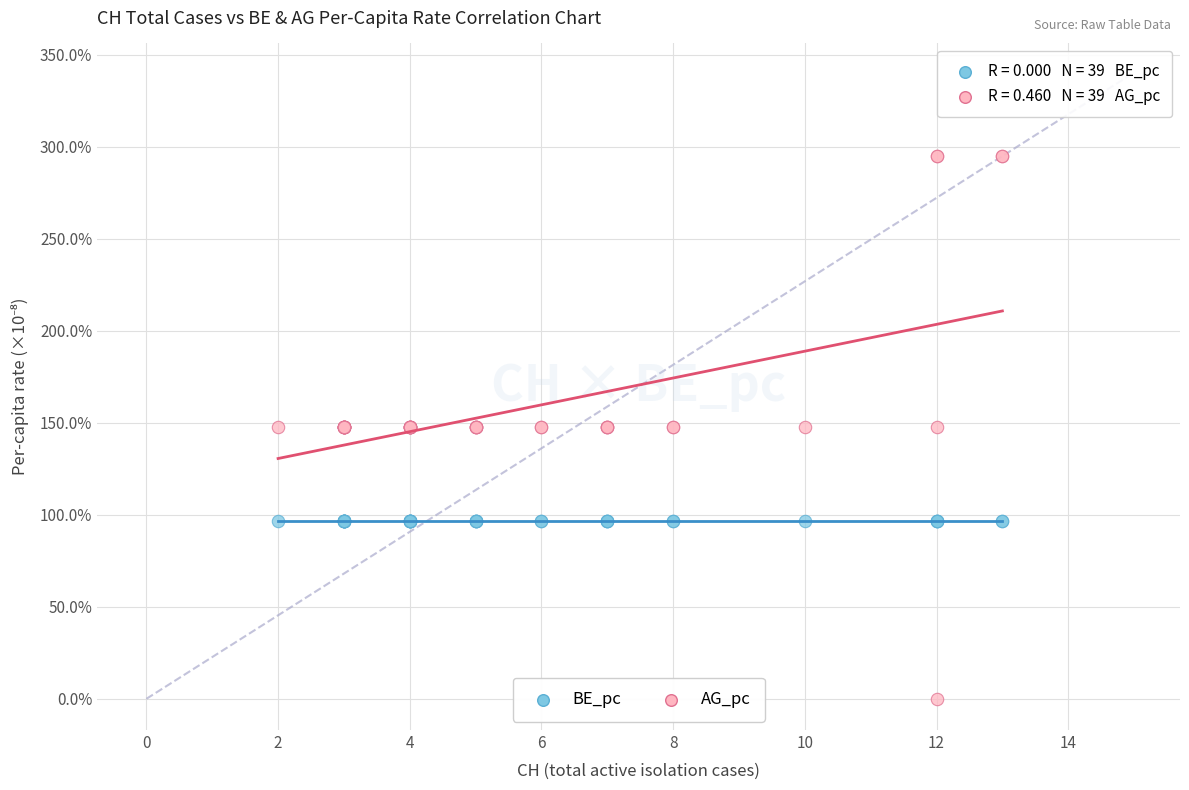

Which series contains the lowest Y value?

AG_pc